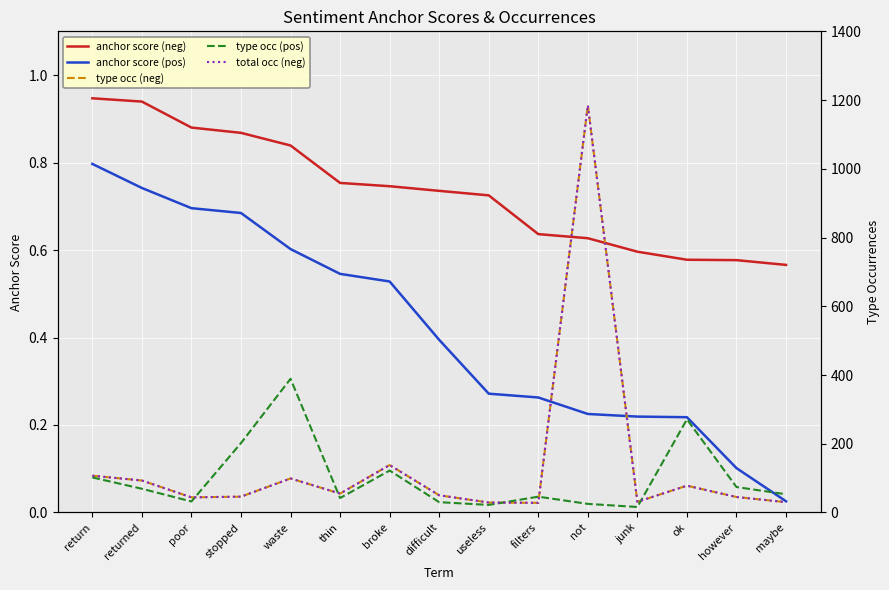

Is it true that type occ (neg) equals 21.4 at poor?

False